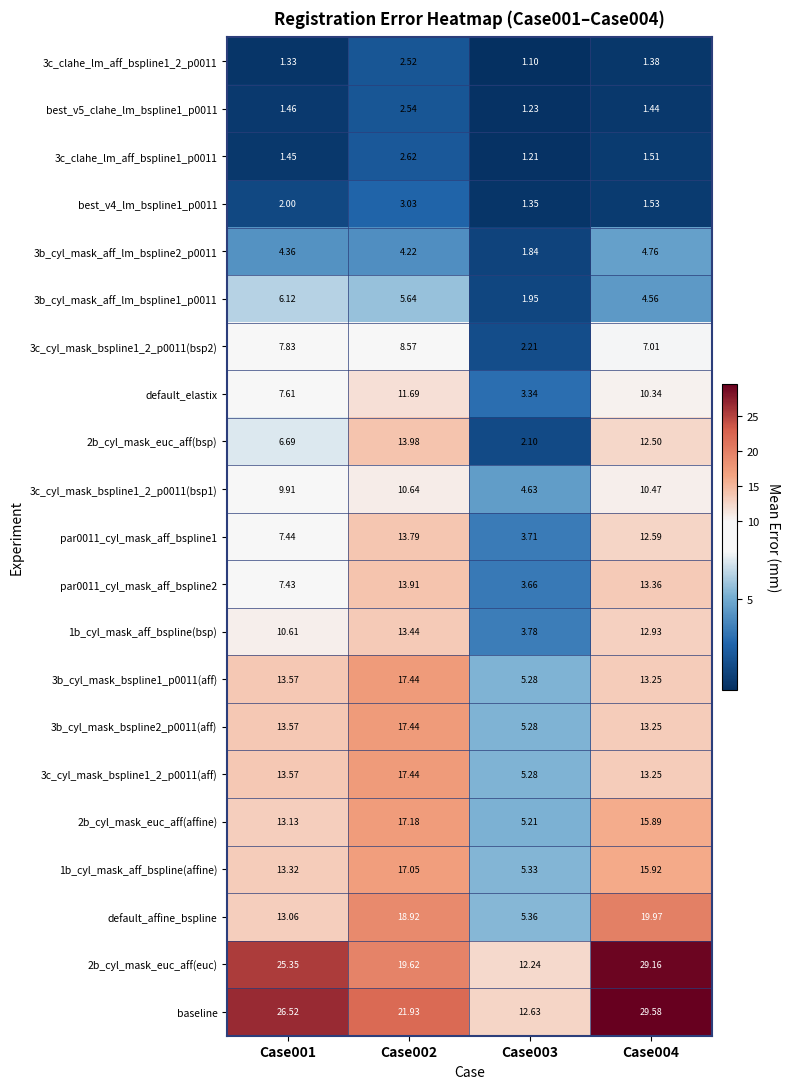

Which series has the largest range (max minus min)?

baseline